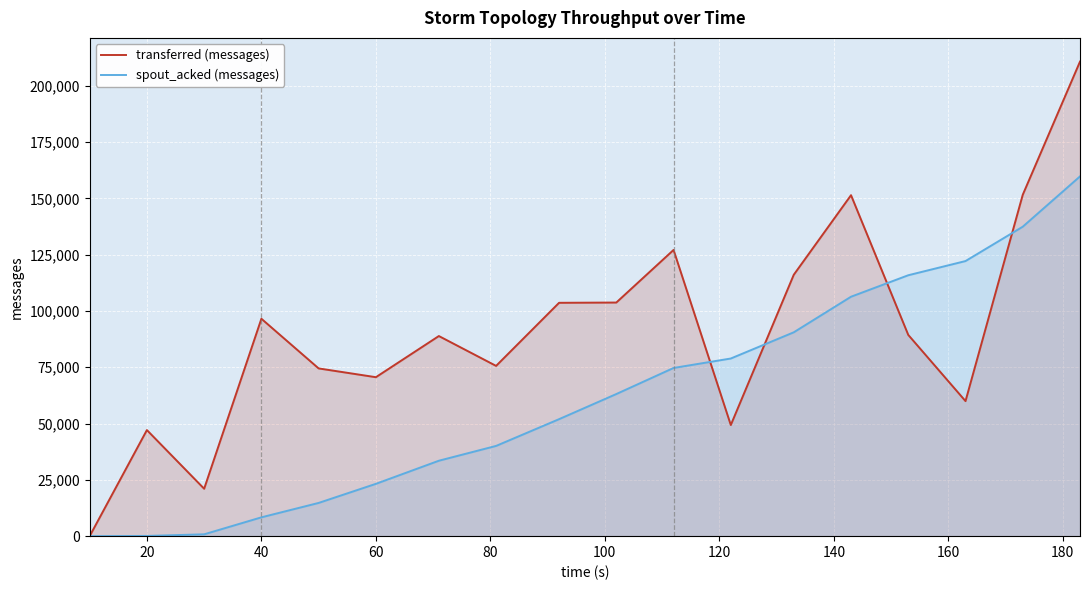

List the series in order of their peak value, highest first.

transferred (messages), spout_acked (messages)